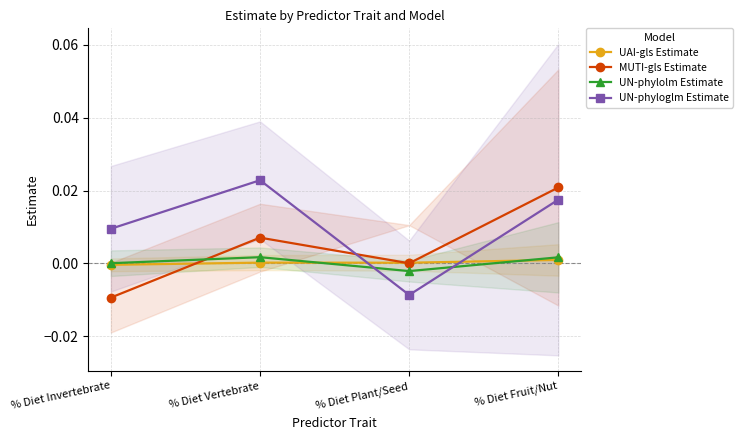

Count the number of categories in the chart.

4